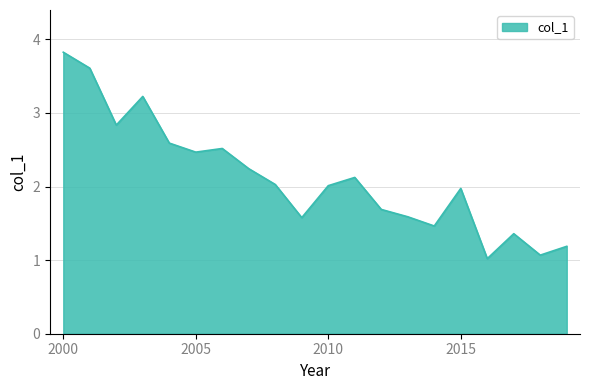

What is the difference between the maximum and minimum values?

2.8